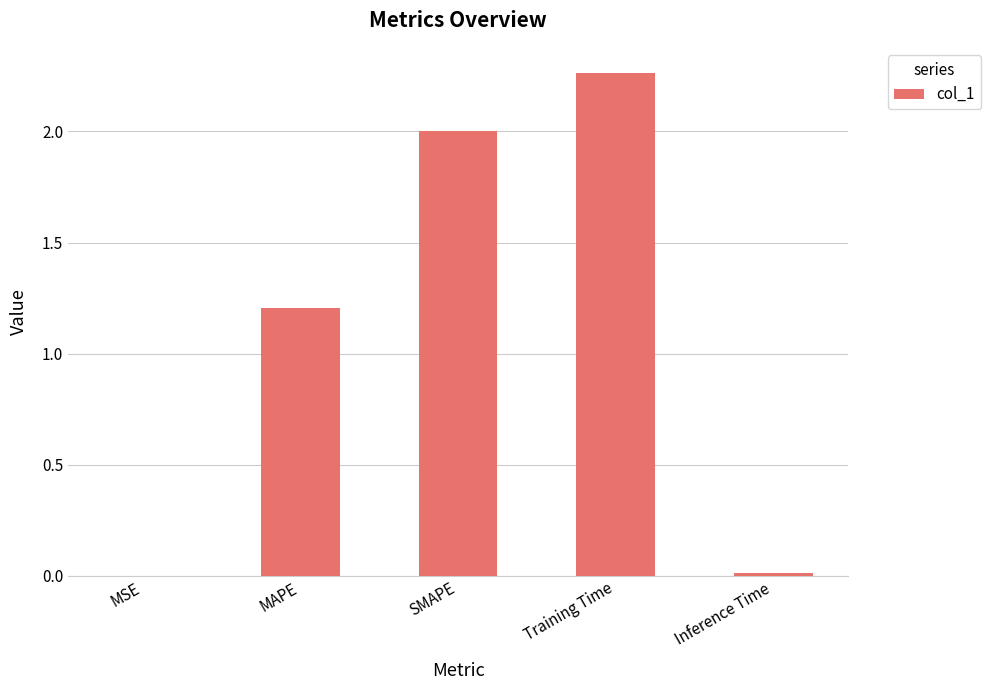

How many values exceed 1?

3